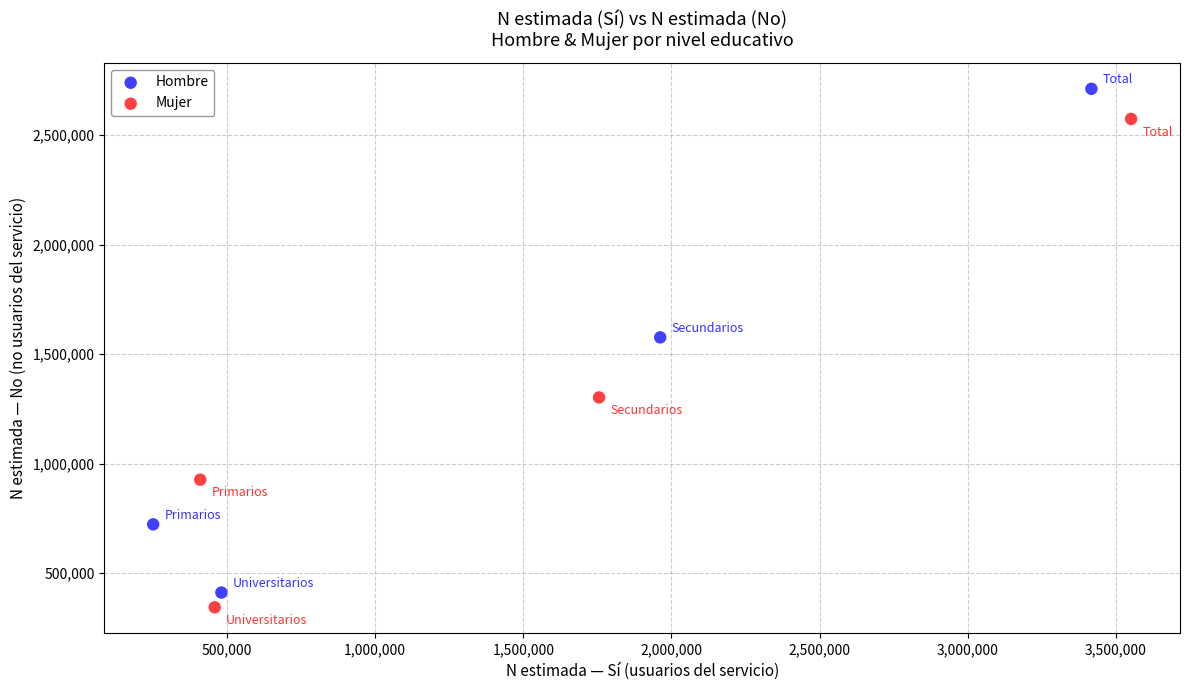

Which series has the largest Y range (max minus min)?

Hombre